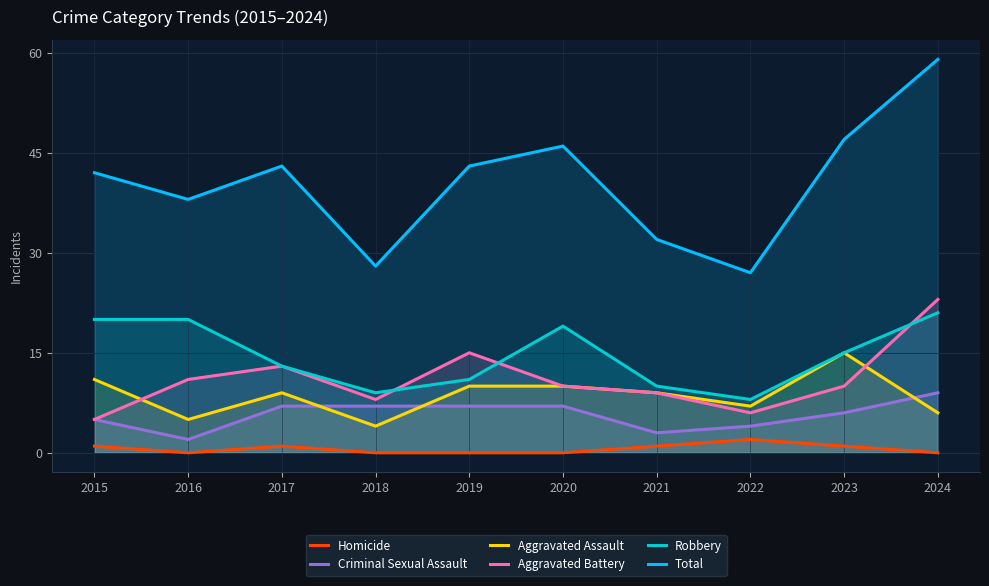

What is the difference between the second highest and second lowest values in the Aggravated Assault series?

6